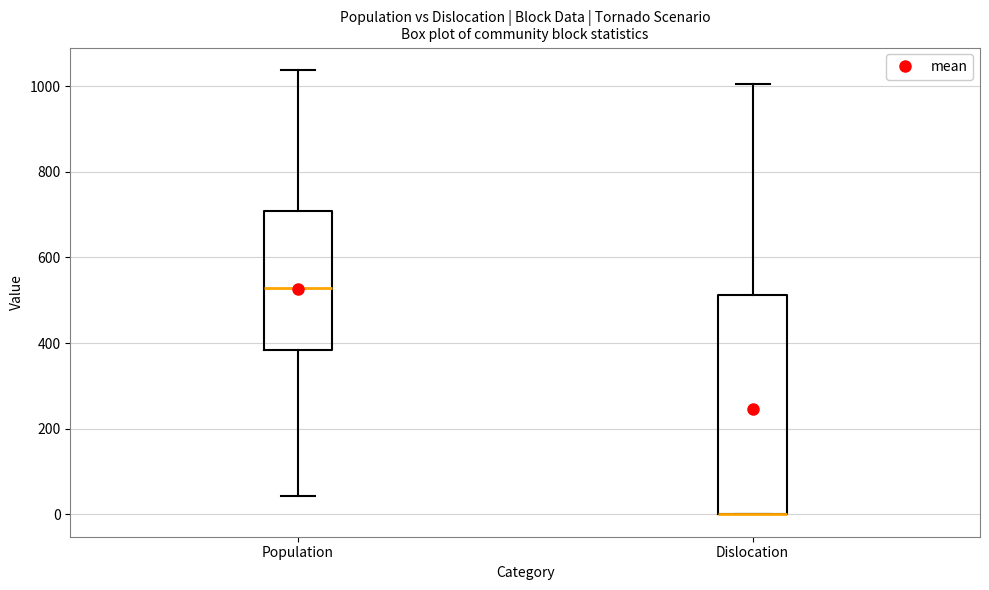

Reading left to right, transcribe this box plot: for each box, give where its median line is, the range the box spans, and where its two whiskers end, as read against the y-axis. The values are not printed on the chart, so give them approximately, as read against the axis.

Population: median 520, box 380 to 700, whiskers 40 to 1040
Dislocation: median 0 (drawn on the box's lower edge), box 0 to 520, whiskers 0 to 1000